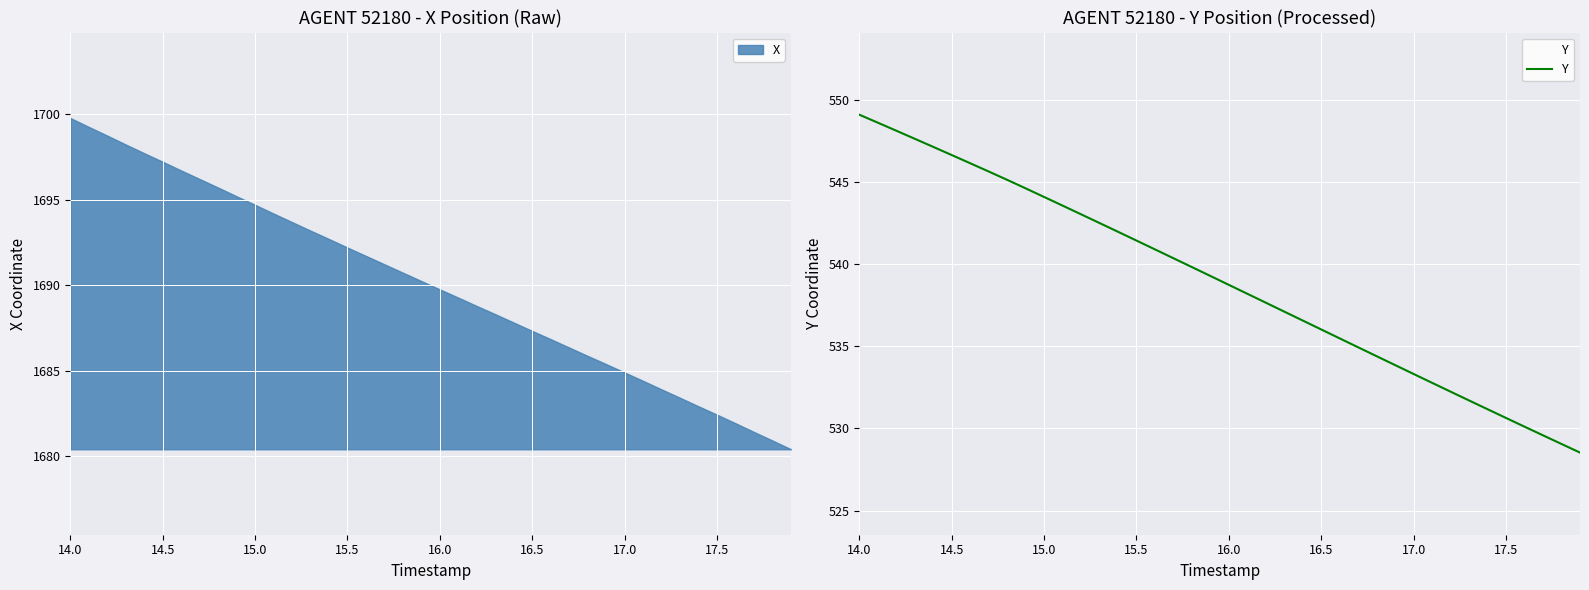

At which label does the data first exceed 539?

14.0